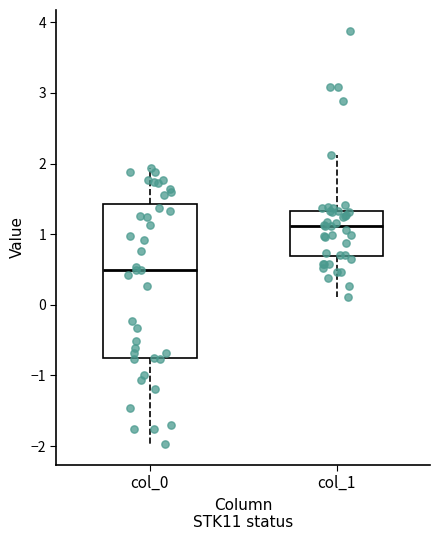

Which box has the highest median line?

col_1